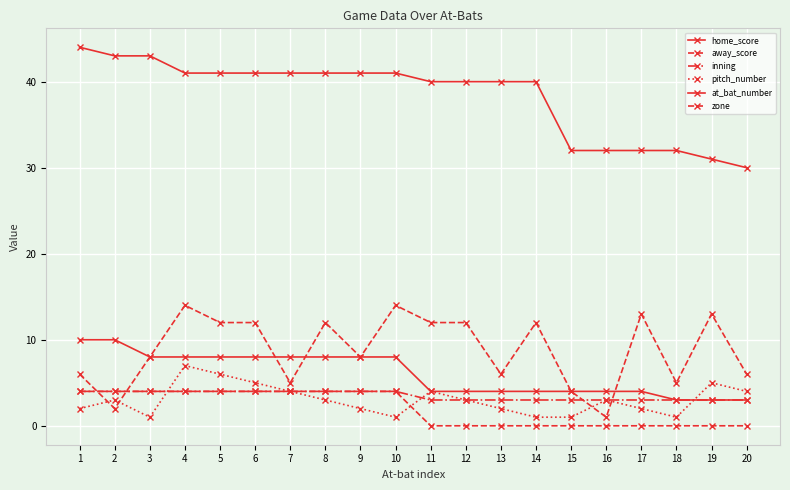

Which series has the widest spread of values?

at_bat_number